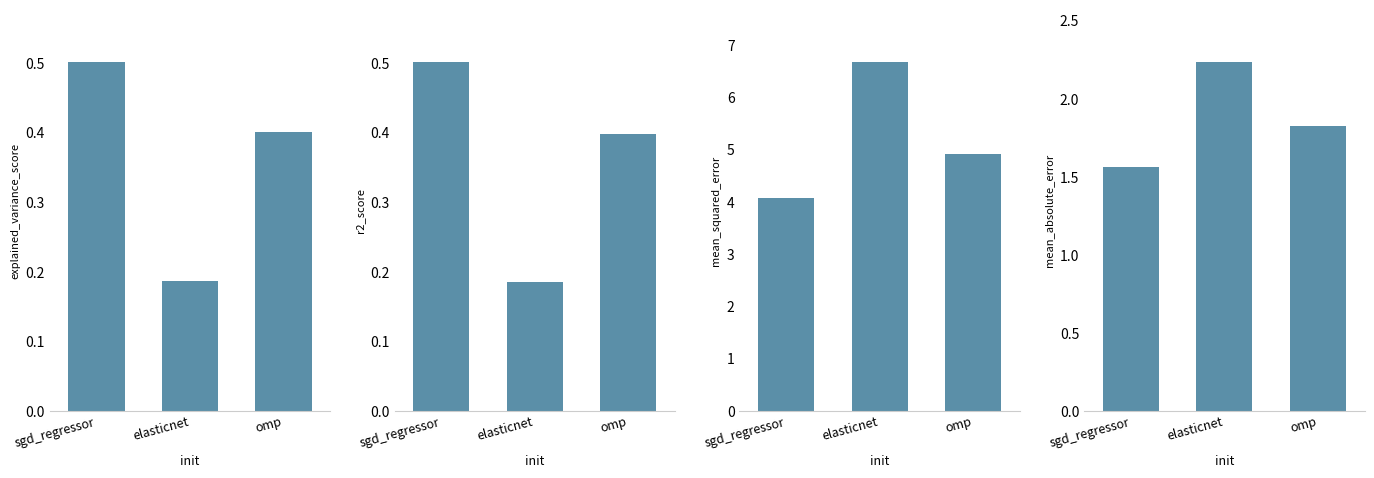

What is the greatest value displayed?

6.7